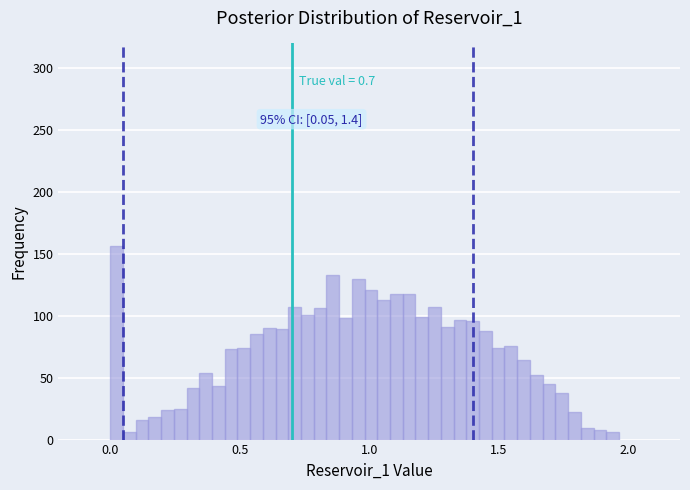

Read against the x-axis, roughly where is the centre of the tallest bar?

0.00